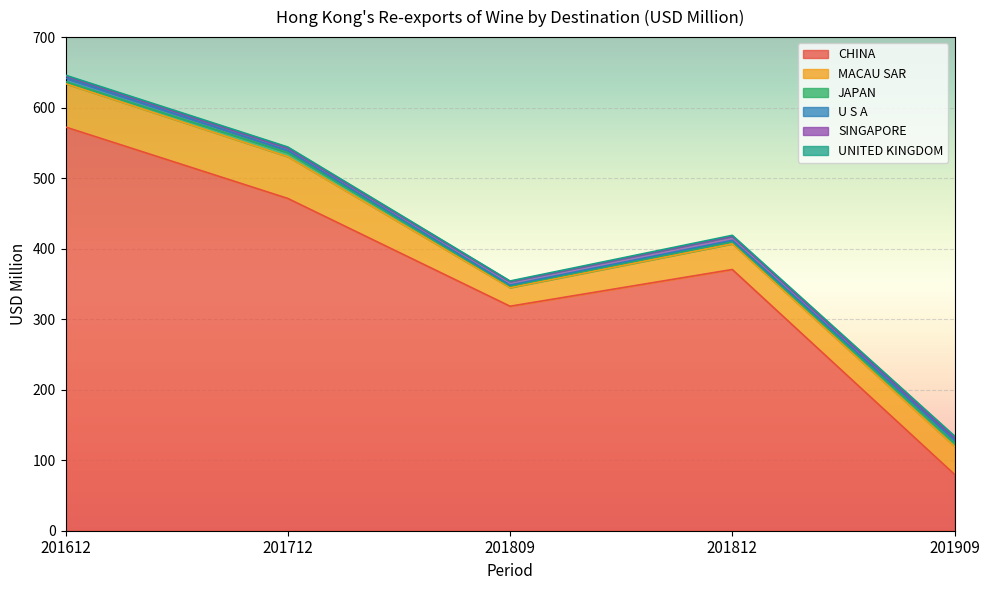

What is the value of the UNITED KINGDOM point at the 3rd from the left?

0.8